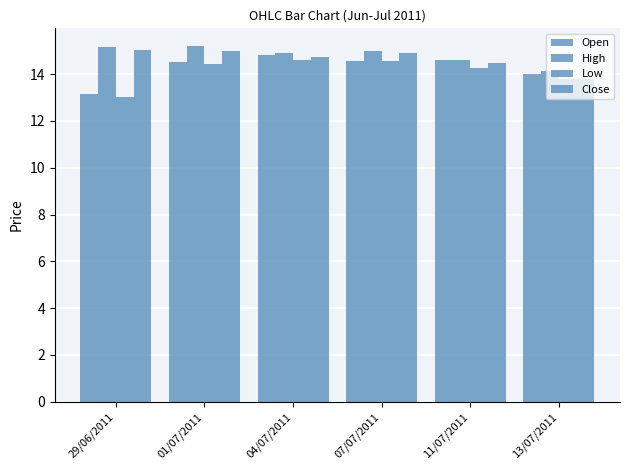

Which label corresponds to the largest value in the chart?

01/07/2011